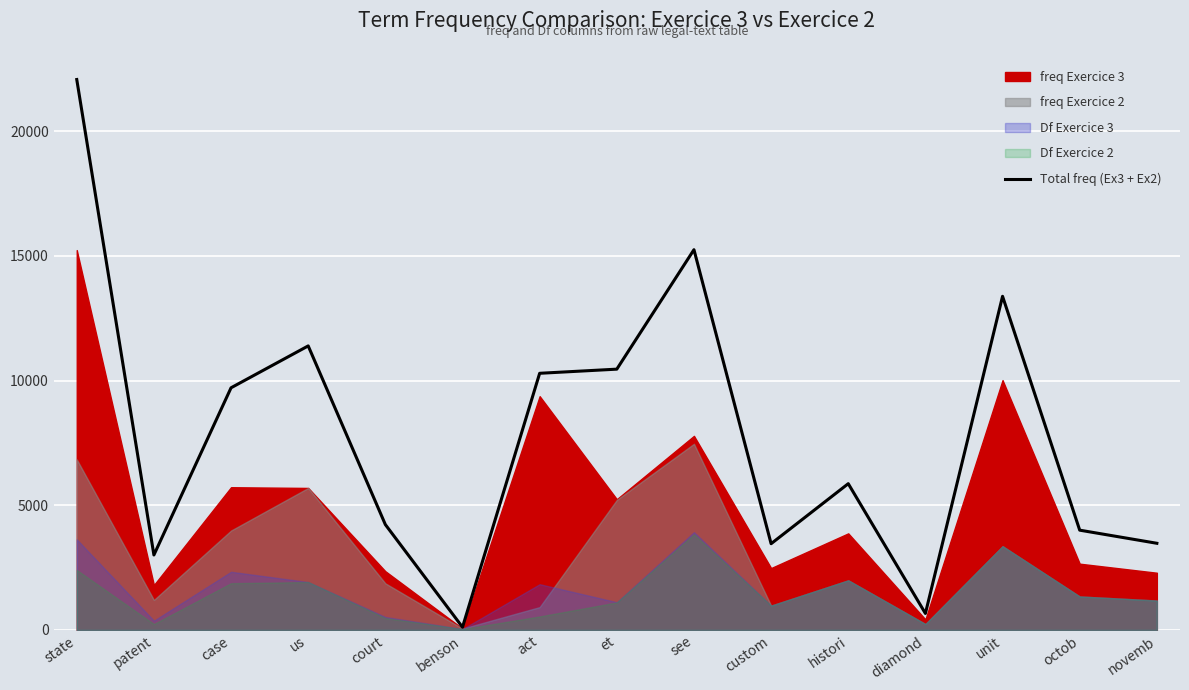

What is the difference between the maximum and minimum values?

21959